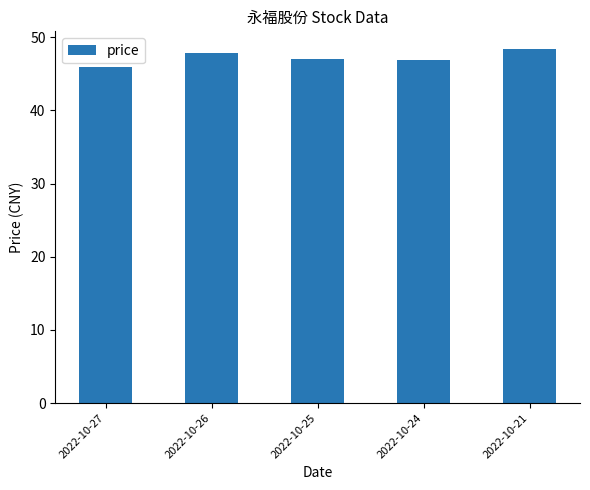

Are the bars horizontal?

No